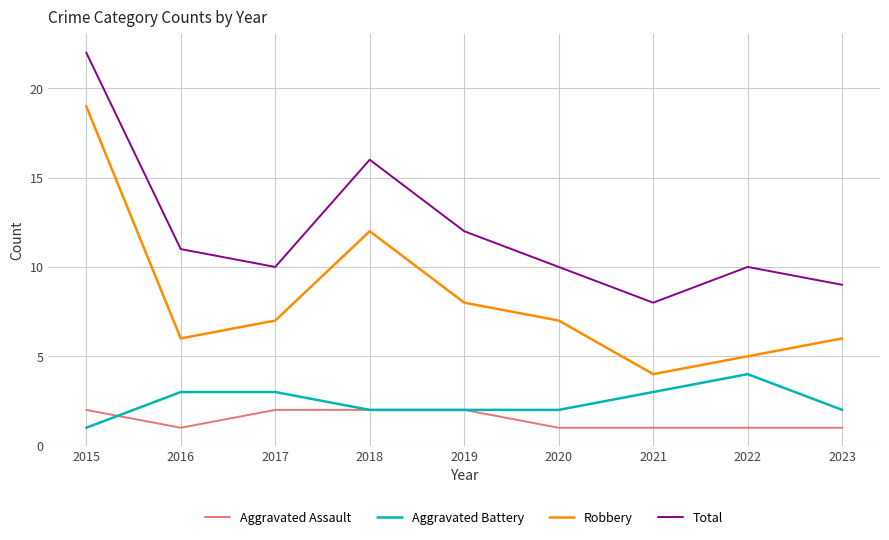

True or false: Robbery and Aggravated Battery intersect in this chart.

False